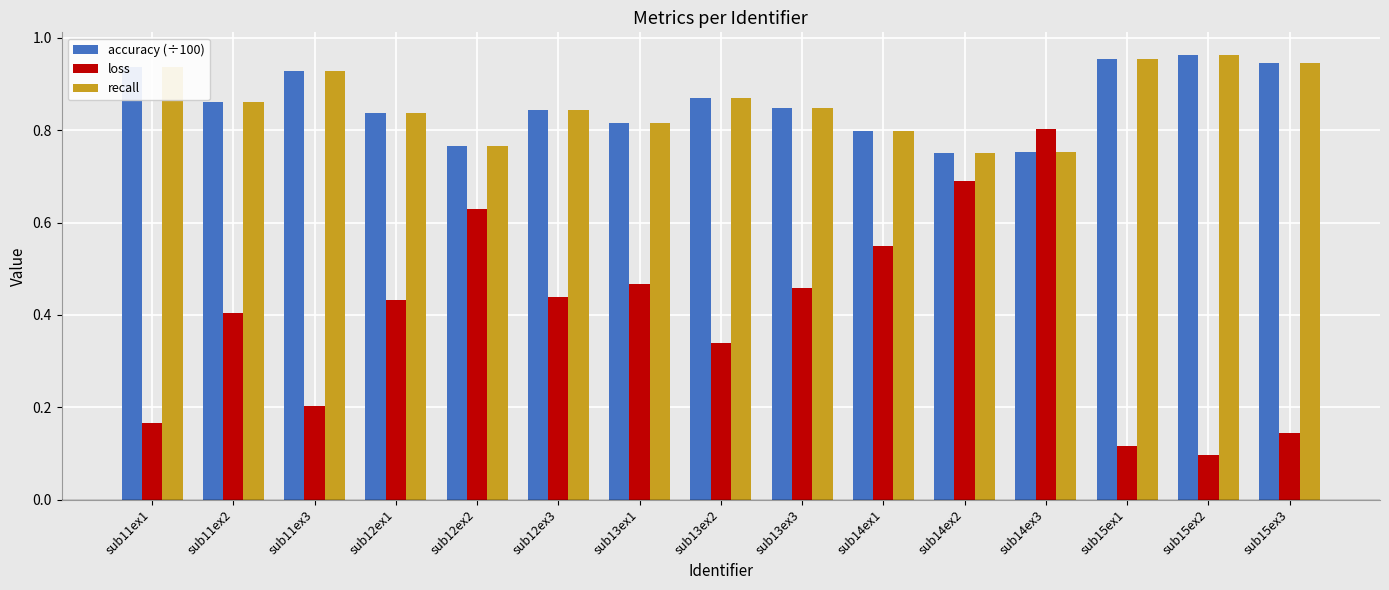

The recall series shows 0.3 at sub12ex2. True or false?

False